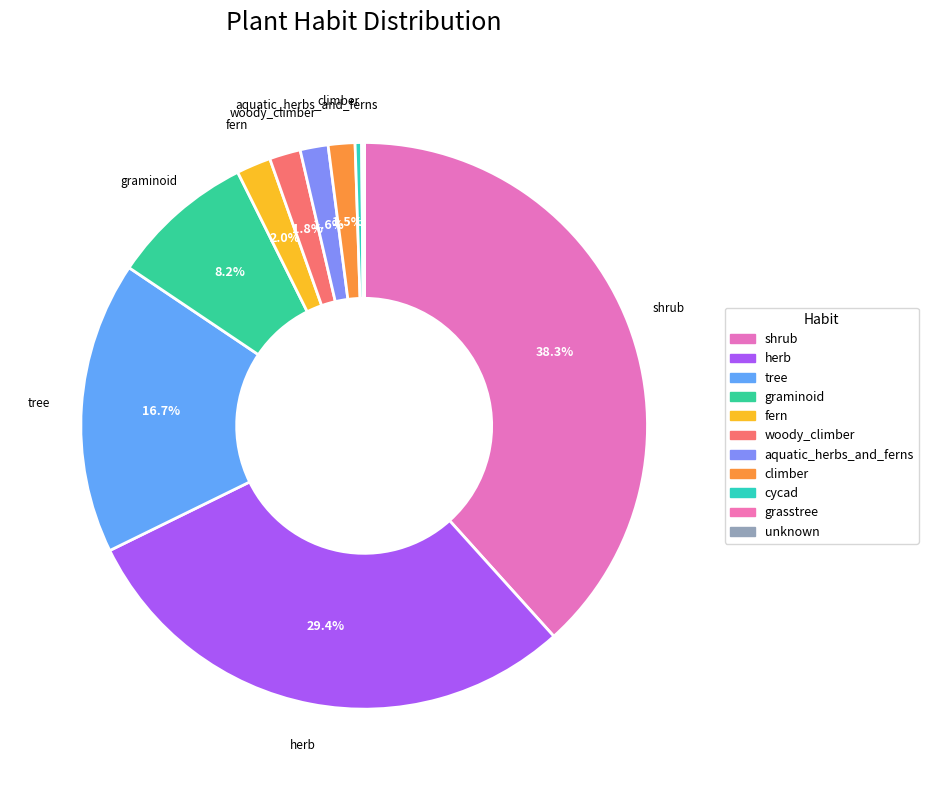

How many slices are in this pie chart?

11